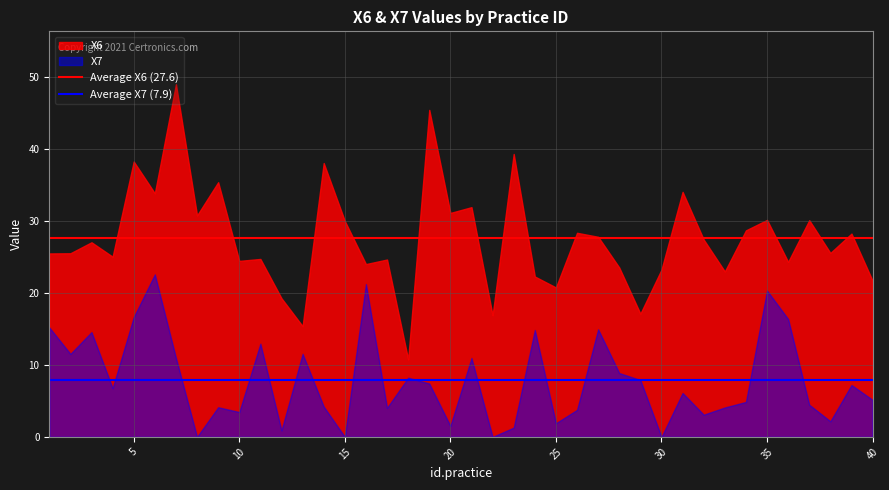

What is the sum of all Average X6 (27.6) values?

55.2